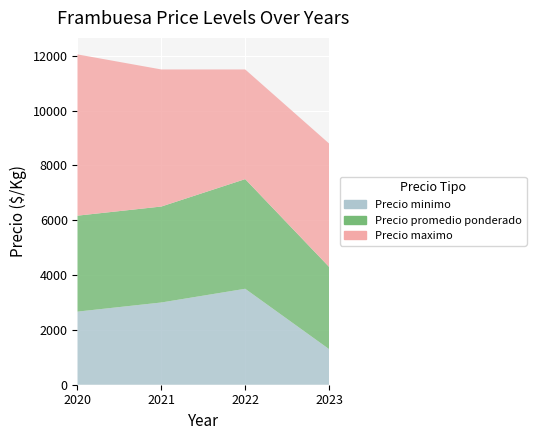

Reading right to left, list all the values displayed in this chart.

Precio minimo: 1300	3500	3000	2667
Precio promedio ponderado: 3000	4000	3500	3500
Precio maximo: 4500	4000	5000	5882